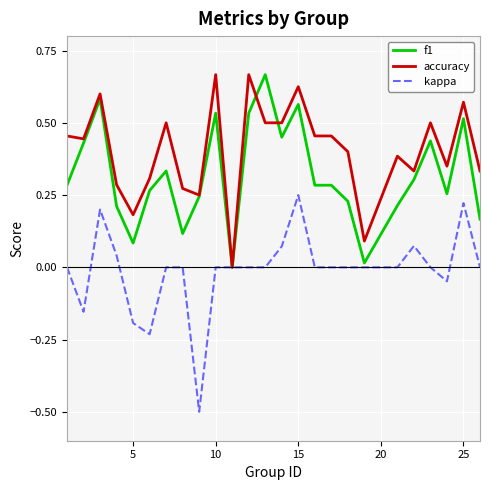

List the series in order of their overall mean, highest first.

accuracy, f1, kappa